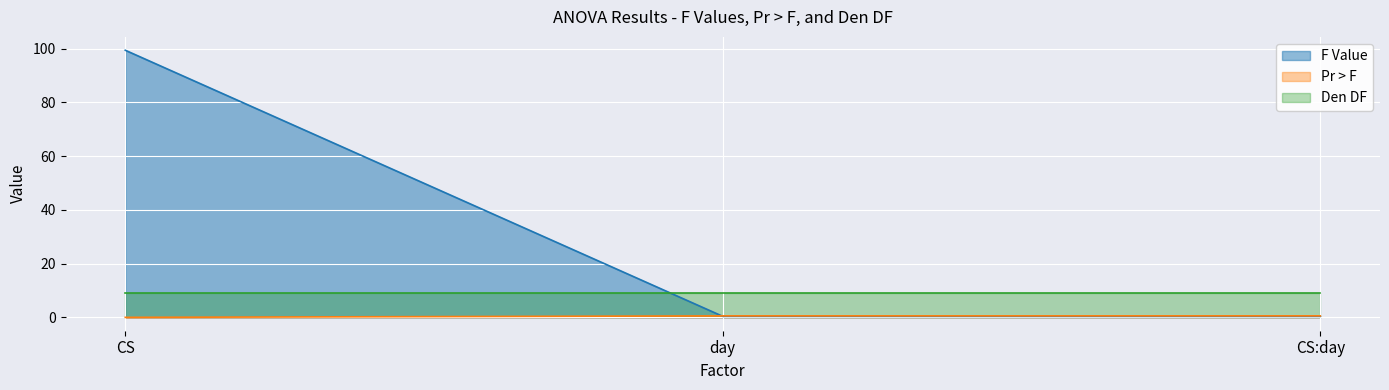

What is the maximum value shown in the chart?

99.4